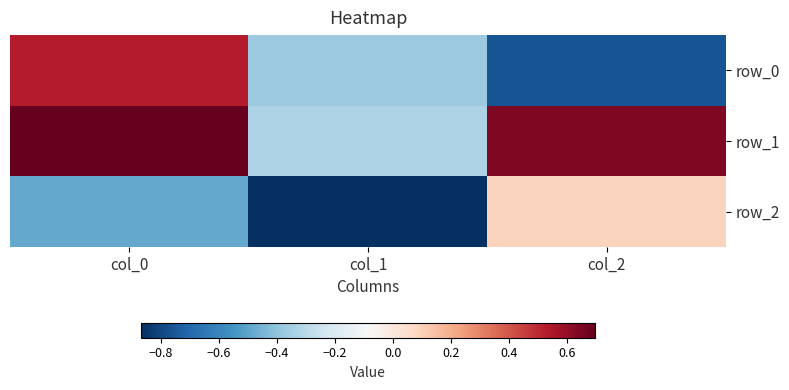

List the labels in order of row_0 value, smallest first.

col_2, col_1, col_0